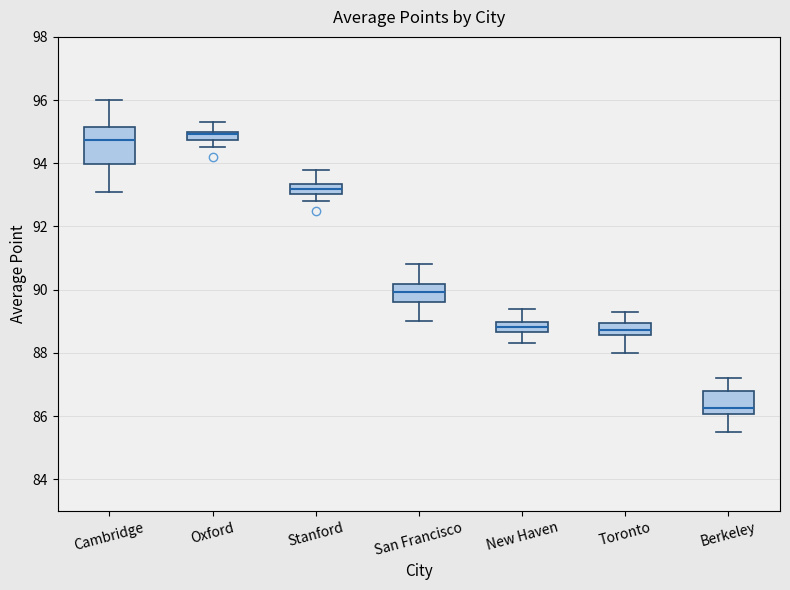

Which box is the tallest, from its lower edge to its upper edge?

Cambridge